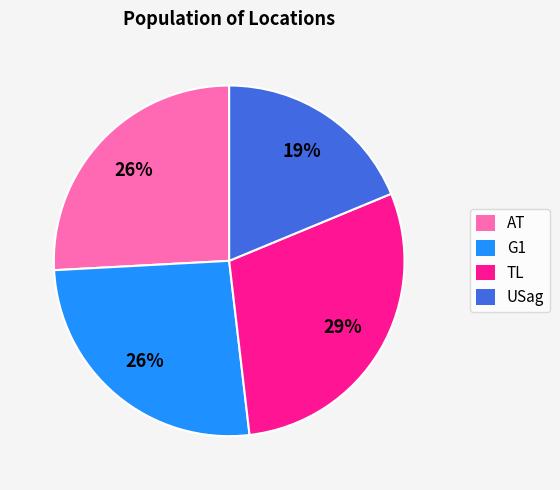

Count the number of slices in the pie.

4